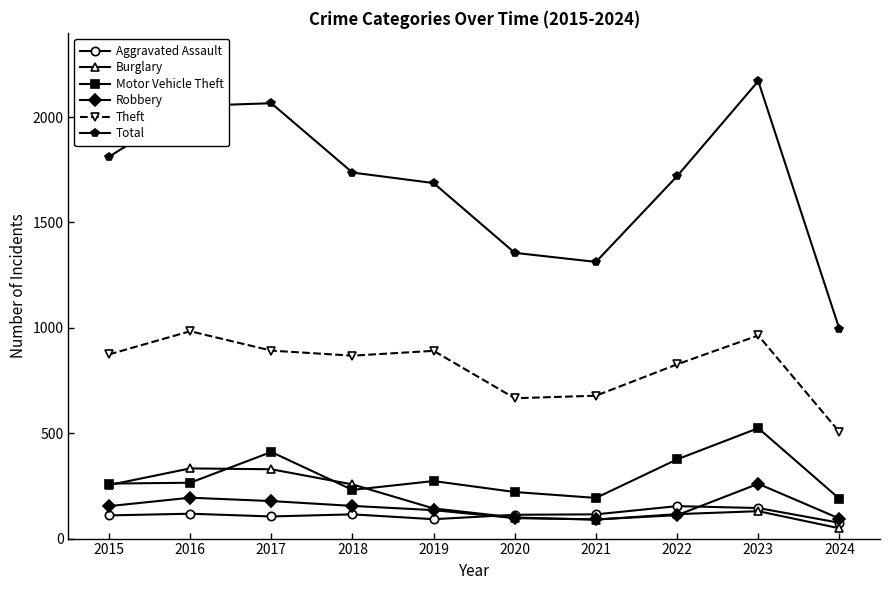

What is the sum of all Motor Vehicle Theft values?

2944